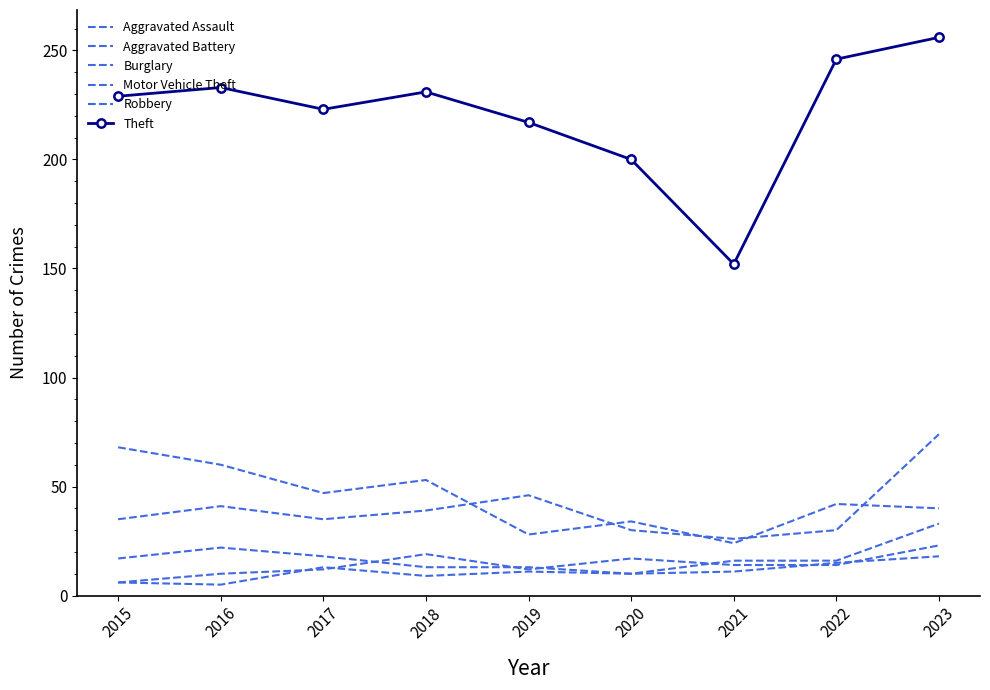

Reading left to right, transcribe all the data shown in this chart.

Aggravated Assault: 2015=6	2016=10	2017=12	2018=19	2019=12	2020=17	2021=14	2022=14	2023=23
Aggravated Battery: 2015=6	2016=5	2017=13	2018=9	2019=11	2020=10	2021=11	2022=15	2023=18
Burglary: 2015=68	2016=60	2017=47	2018=53	2019=28	2020=34	2021=24	2022=42	2023=40
Motor Vehicle Theft: 2015=35	2016=41	2017=35	2018=39	2019=46	2020=30	2021=26	2022=30	2023=74
Robbery: 2015=17	2016=22	2017=18	2018=13	2019=13	2020=10	2021=16	2022=16	2023=33
Theft: 2015=229	2016=233	2017=223	2018=231	2019=217	2020=200	2021=152	2022=246	2023=256